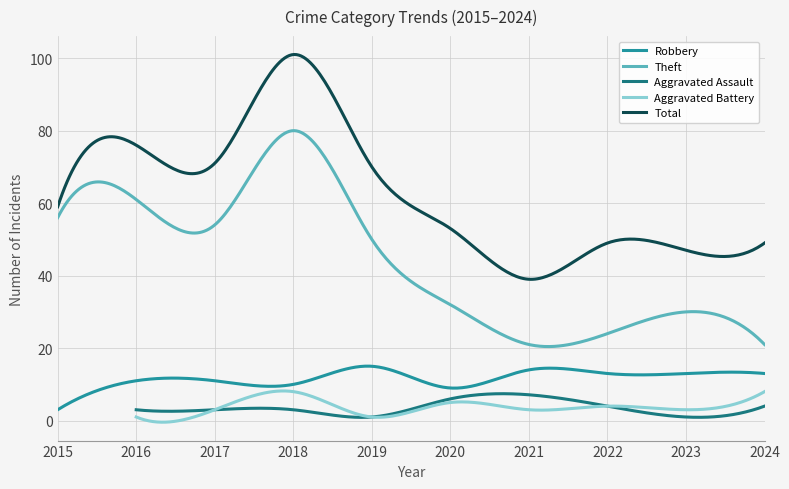

At 2019, list the series in order from smallest to largest.

Aggravated Assault, Aggravated Battery, Robbery, Theft, Total